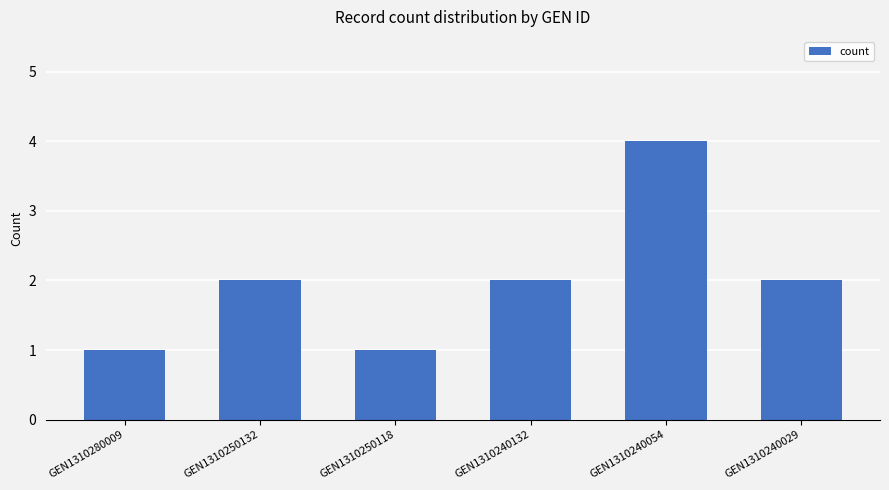

What is the approximate value at GEN1310240054?

4